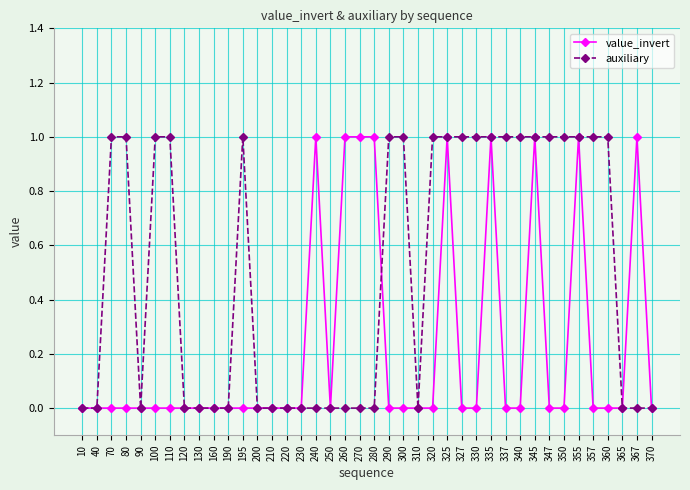

Rank the series by their average value, from highest to lowest.

auxiliary, value_invert